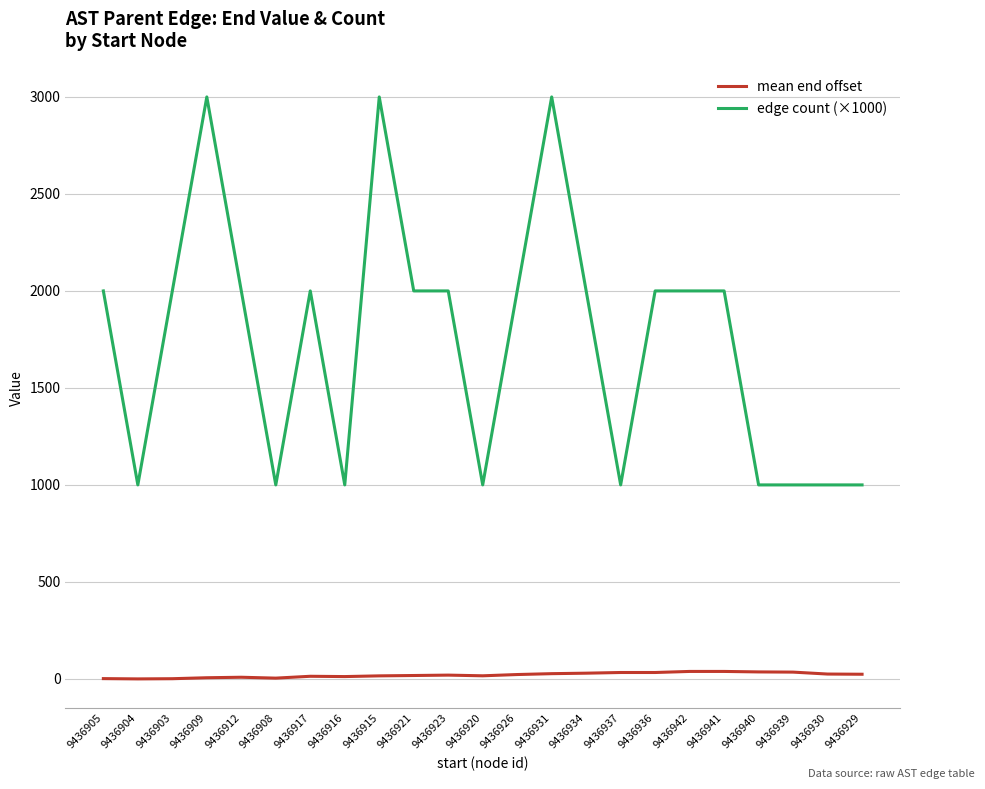

What is the difference between the maximum and minimum values in the edge count (×1000) series?

2000.0